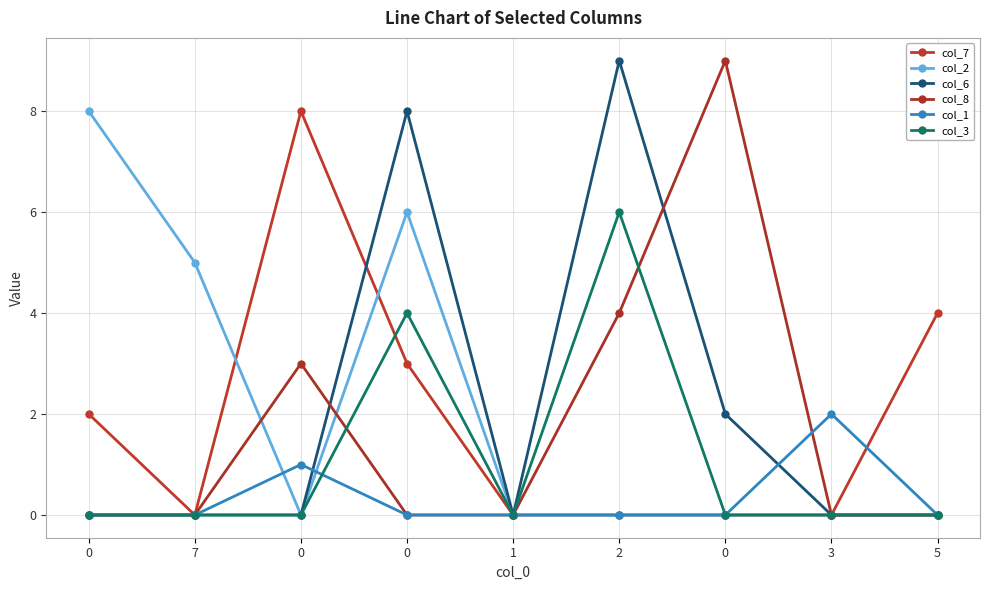

The value of col_2 at 2 is 0. True or false?

True